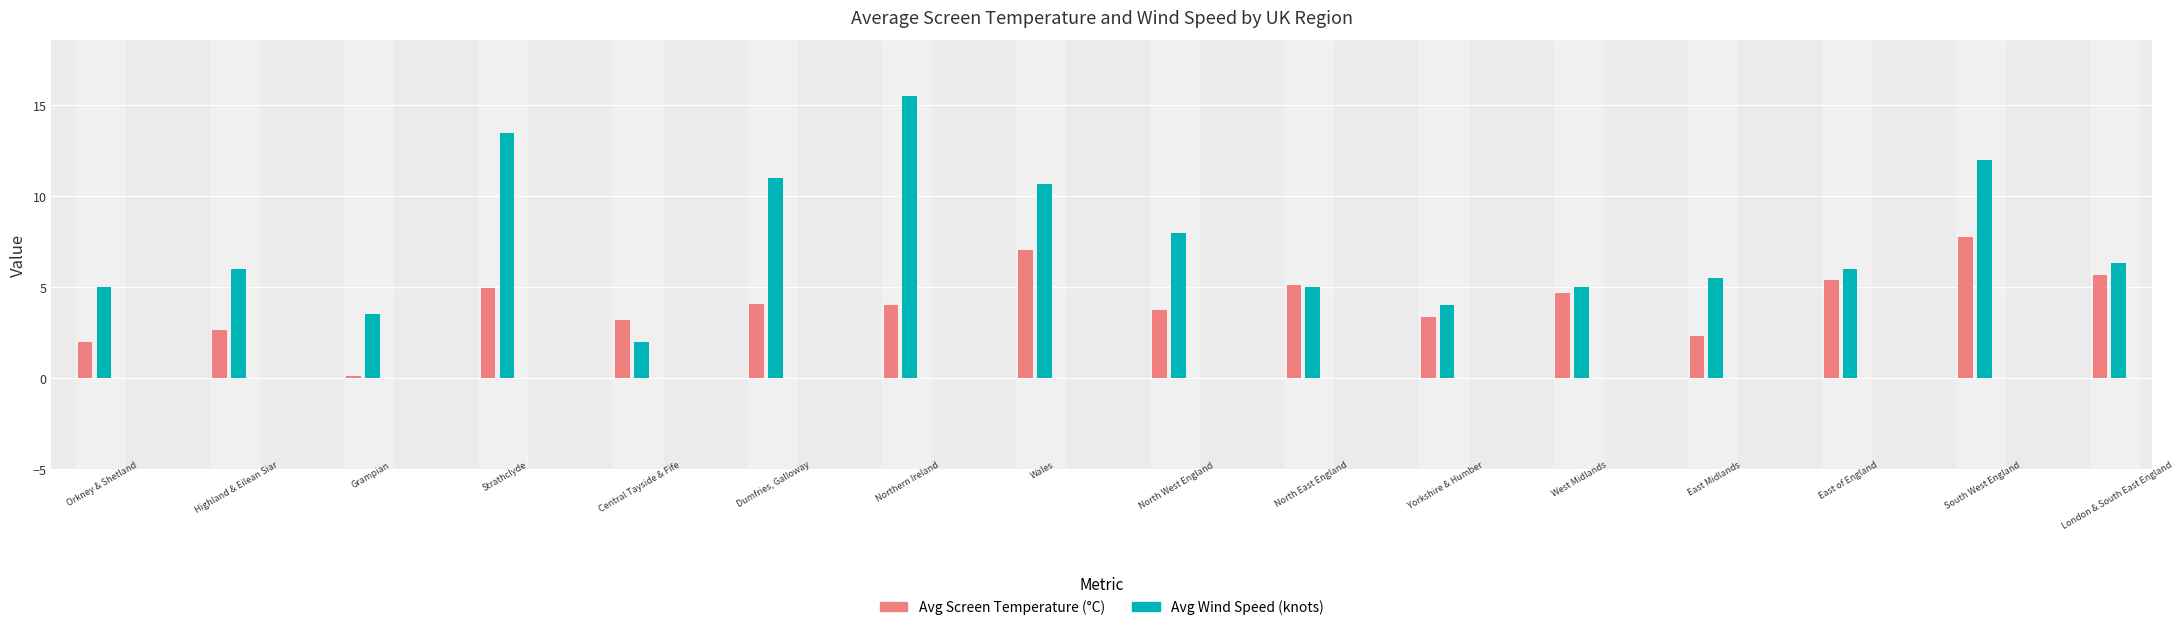

List the series in order of their overall mean, highest first.

Avg Wind Speed (knots), Avg Screen Temperature (°C)